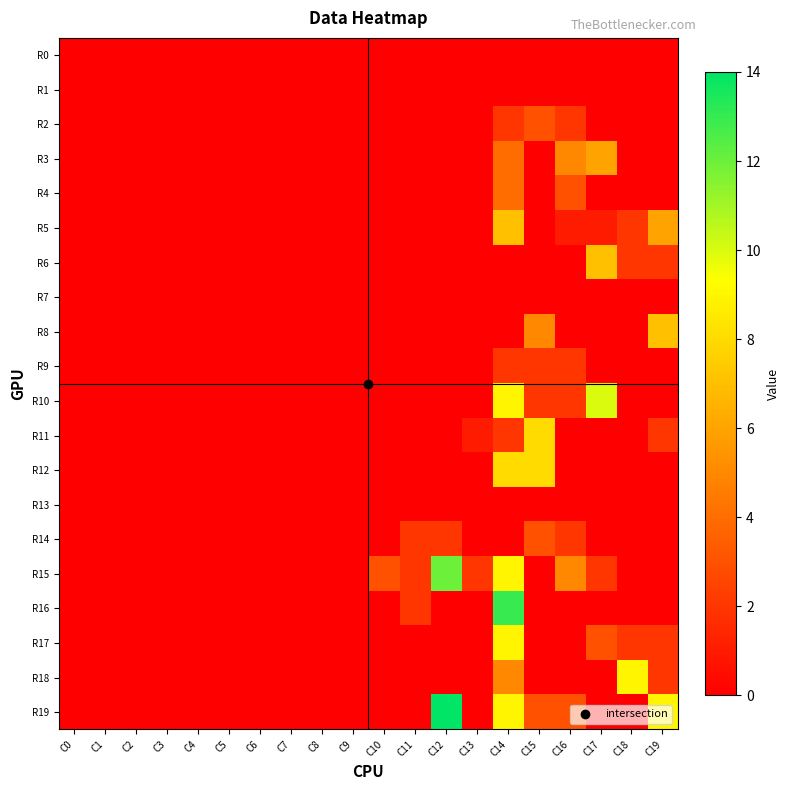

Between C5 and C9, which series saw the biggest shift?

R0